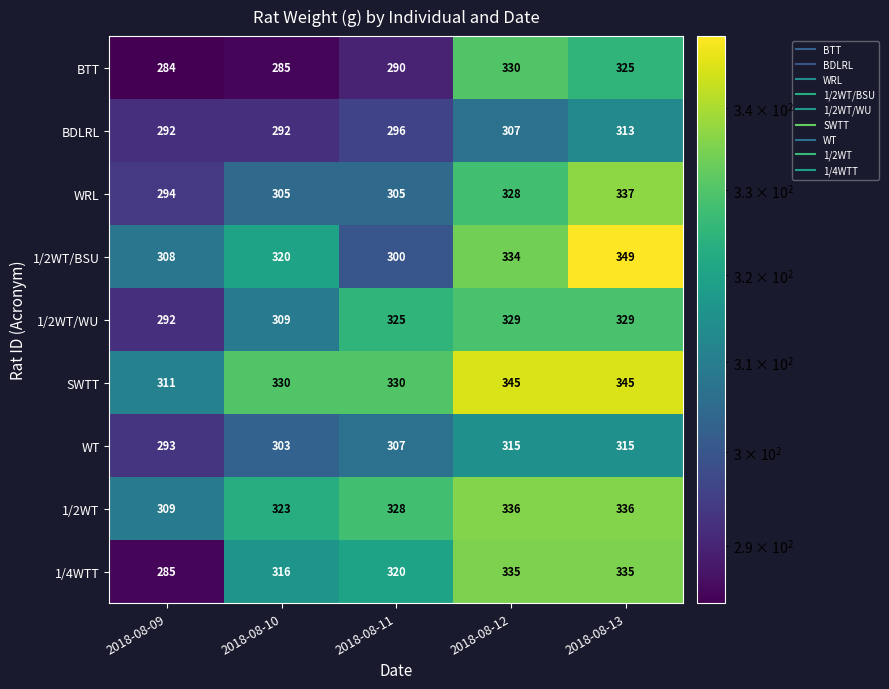

At 2018-08-11, list the series in order from largest to smallest.

SWTT, 1/2WT, 1/2WT/WU, 1/4WTT, WT, WRL, 1/2WT/BSU, BDLRL, BTT